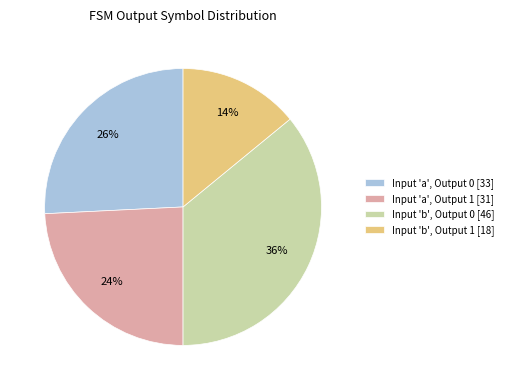

What percentage is the Input 'a', Output 0 [33] slice, to the nearest percent?

26%